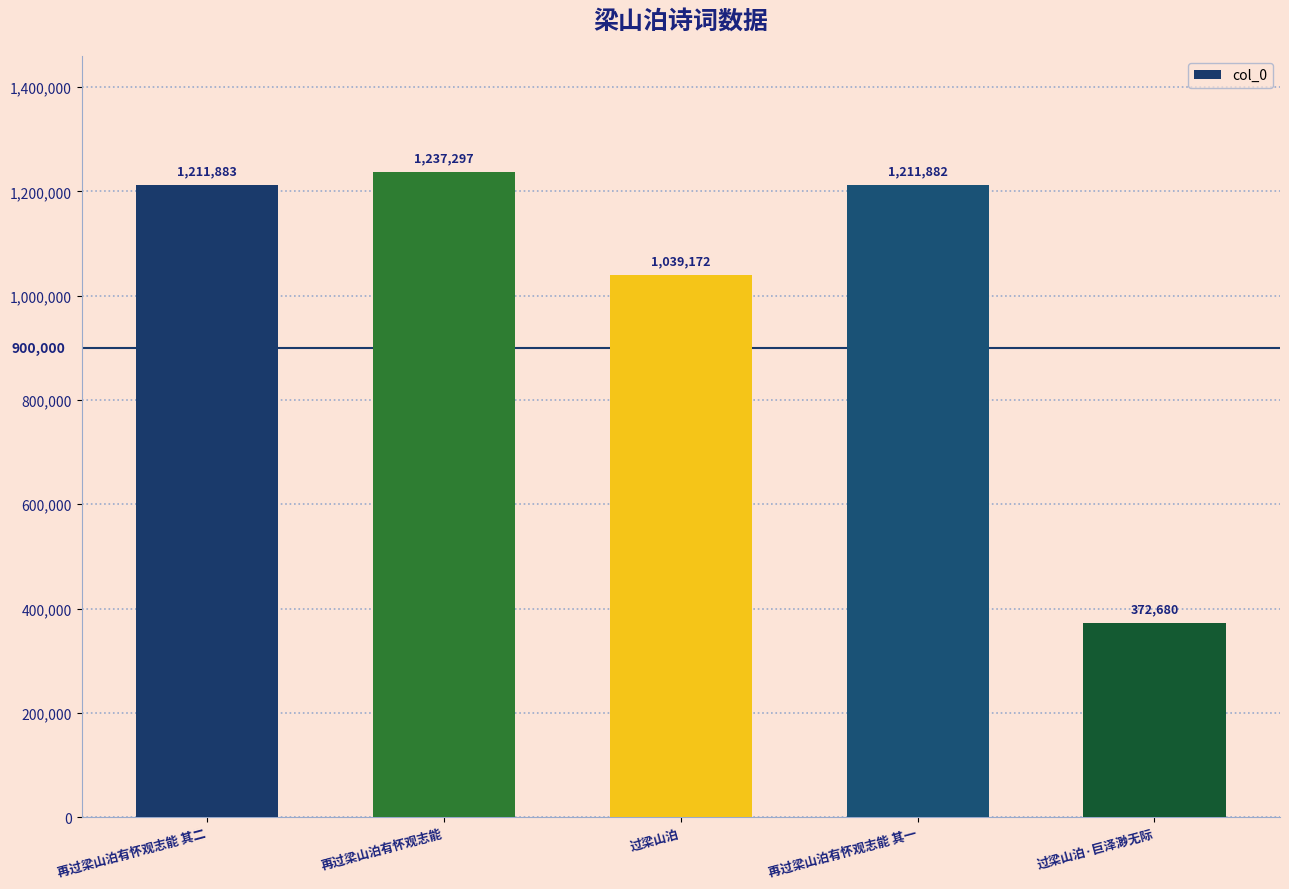

Read the value at 再过梁山泊有怀观志能.

1237297